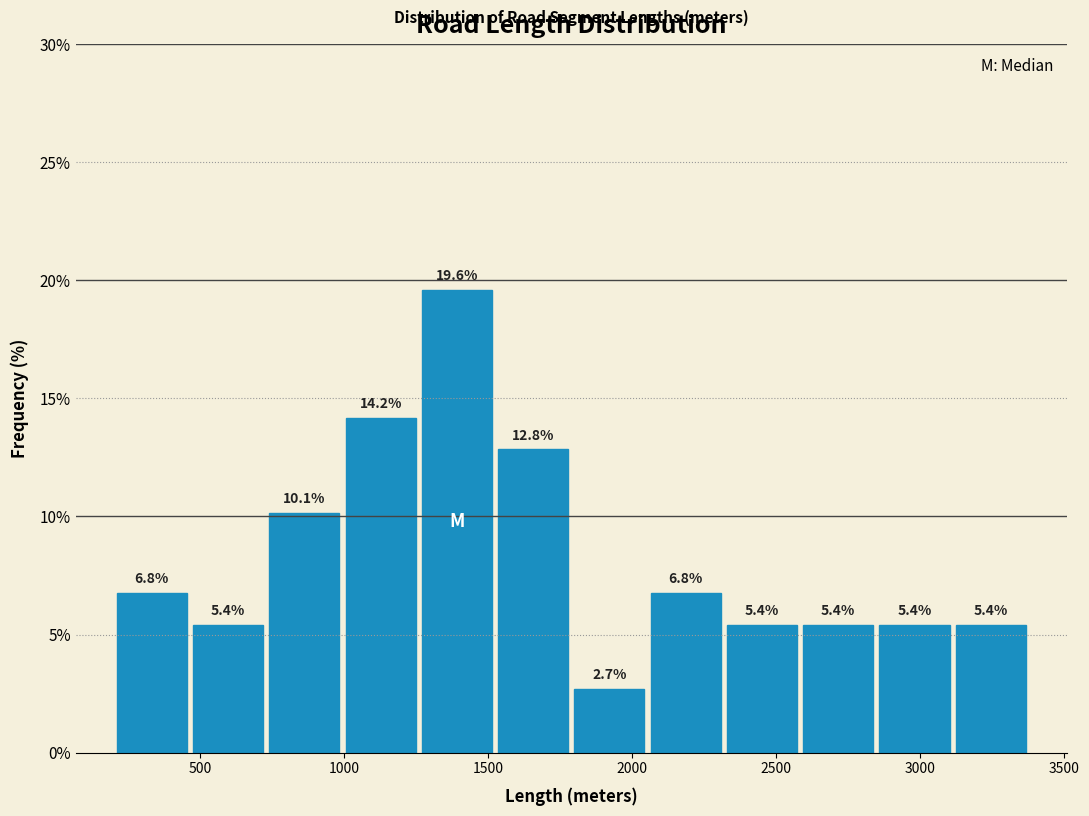

What is the height of the bar covering 1250 to 1500 on the x-axis? The bar edges are not printed on the chart, so give them approximately, as read against the axis.

19.6